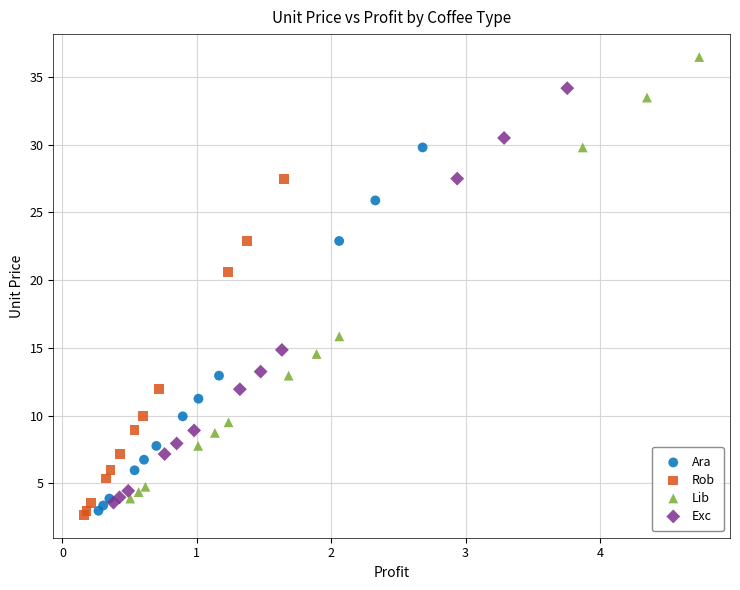

Which series reaches the minimum Y coordinate?

Rob